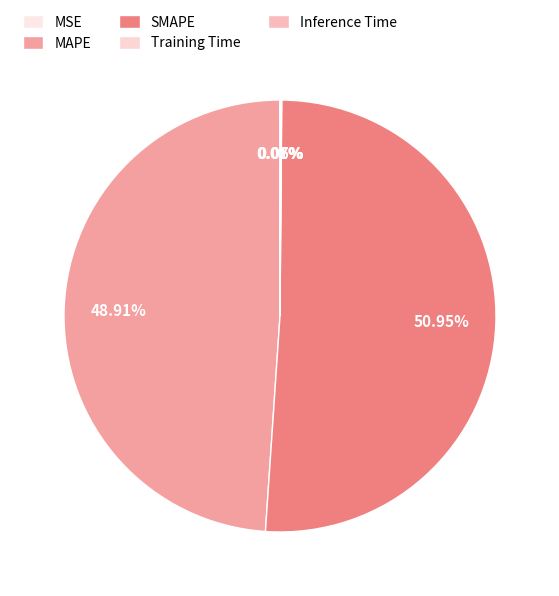

Rank the categories by value from highest to lowest.

SMAPE, MAPE, Inference Time, Training Time, MSE